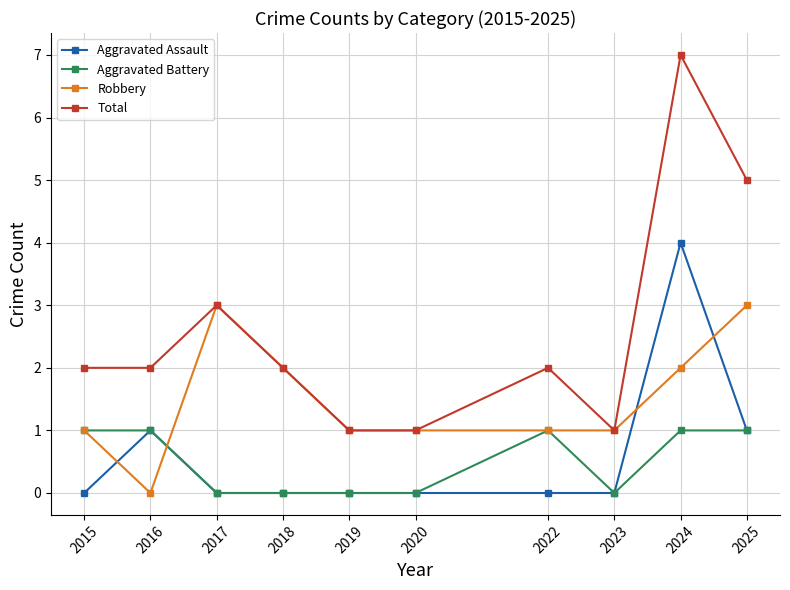

Is it true that Total equals 2 at 2015?

True